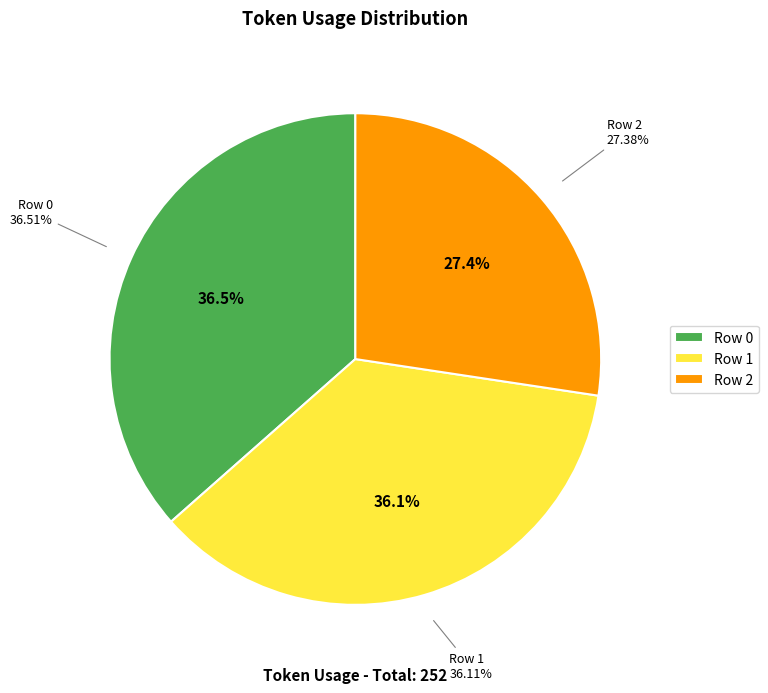

To the nearest percent, what is the combined percentage of Row 1 and Row 0?

73%